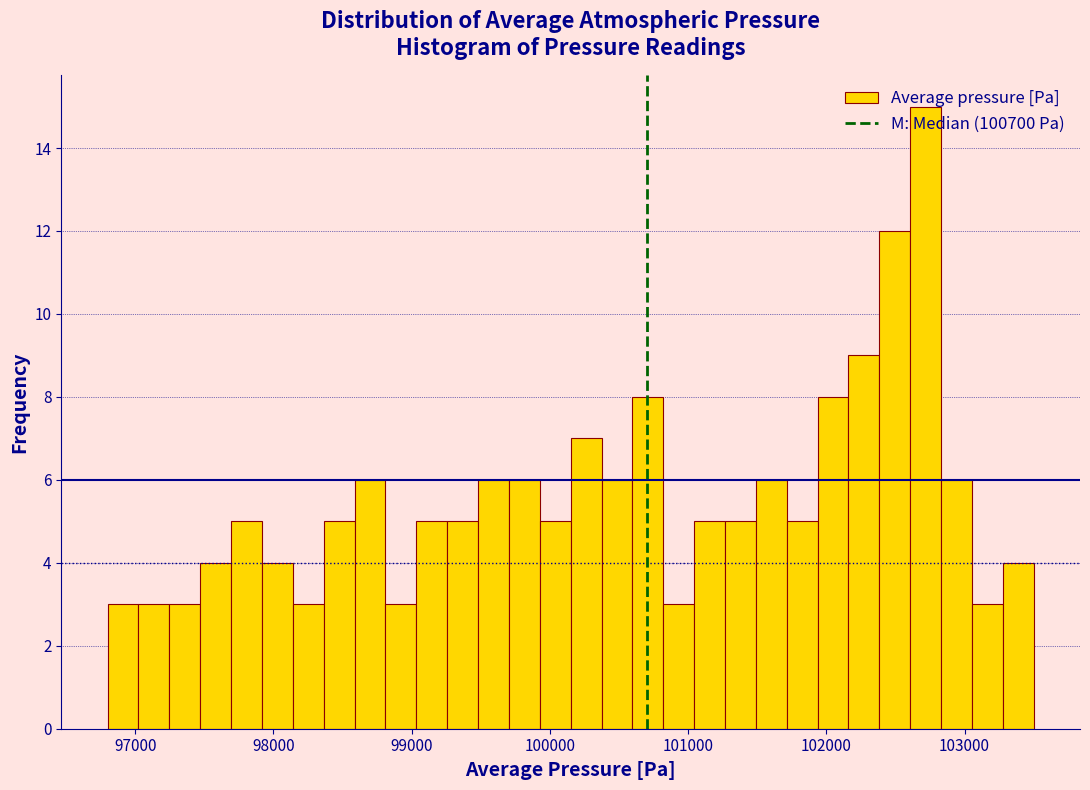

Around what value on the x-axis is the tallest bar? Give the approximate position of its centre, as read against the axis.

102700